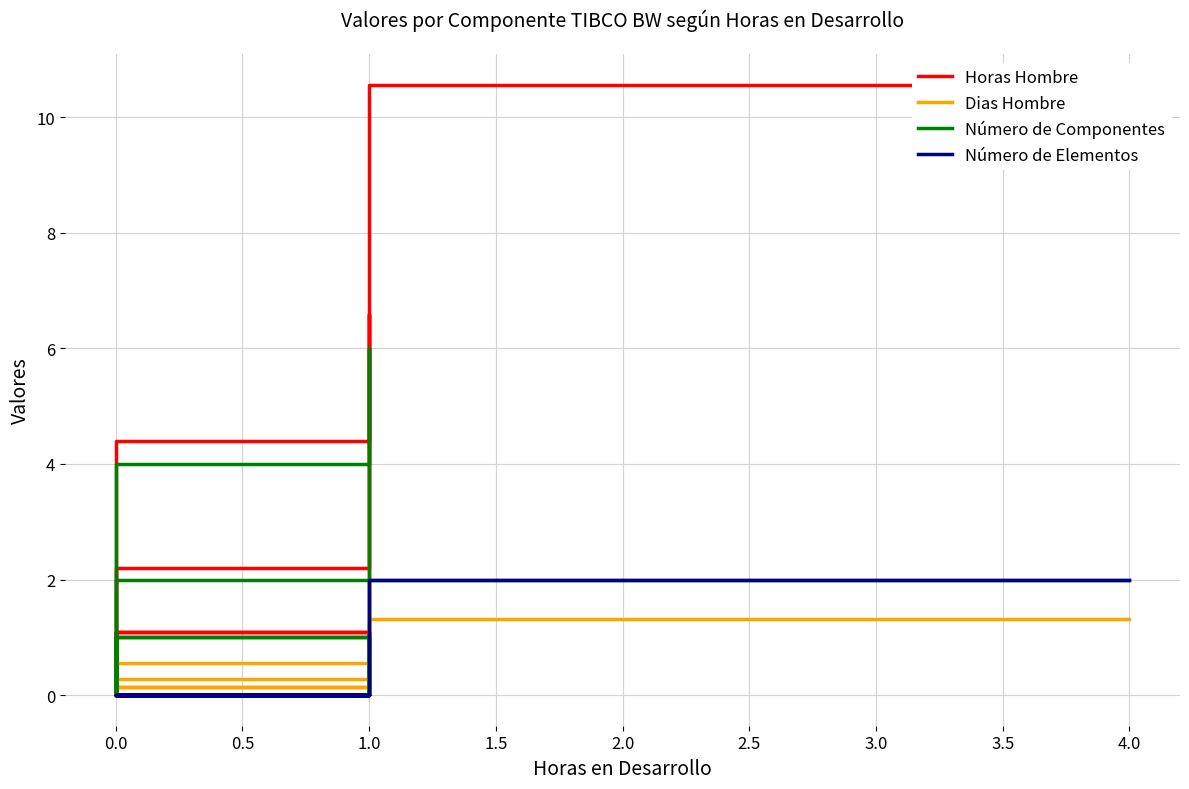

Reading left to right, what are all the values shown in this chart?

Horas Hombre: 10.6	2.2	0.0	1.1	1.1	0.0	0.0	0.0	1.1	0.0	6.6	4.4	0.0
Dias Hombre: 1.3	0.3	0.0	0.1	0.1	0.0	0.0	0.0	0.1	0.0	0.8	0.6	0.0
Número de Componentes: 2.0	2.0	0.0	1.0	1.0	0.0	0.0	0.0	1.0	0.0	6.0	4.0	0.0
Número de Elementos: 2.0	0.0	0.0	0.0	0.0	0.0	0.0	0.0	0.0	0.0	0.0	0.0	0.0